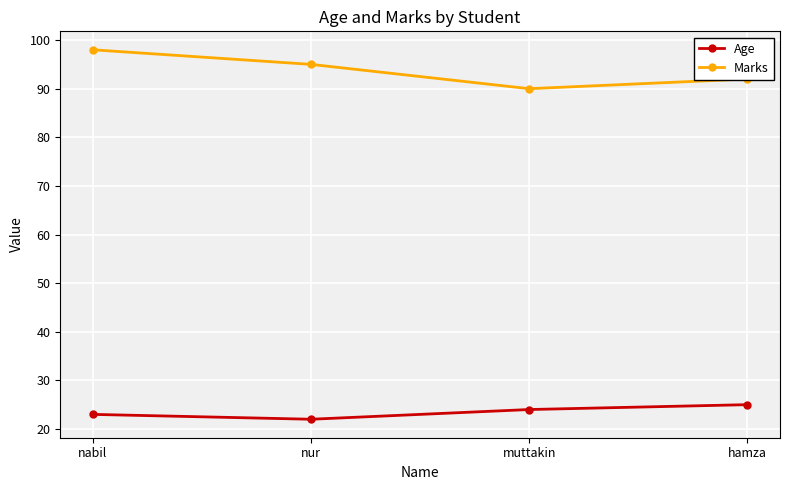

List the labels in order of Marks value, largest first.

nabil, nur, hamza, muttakin